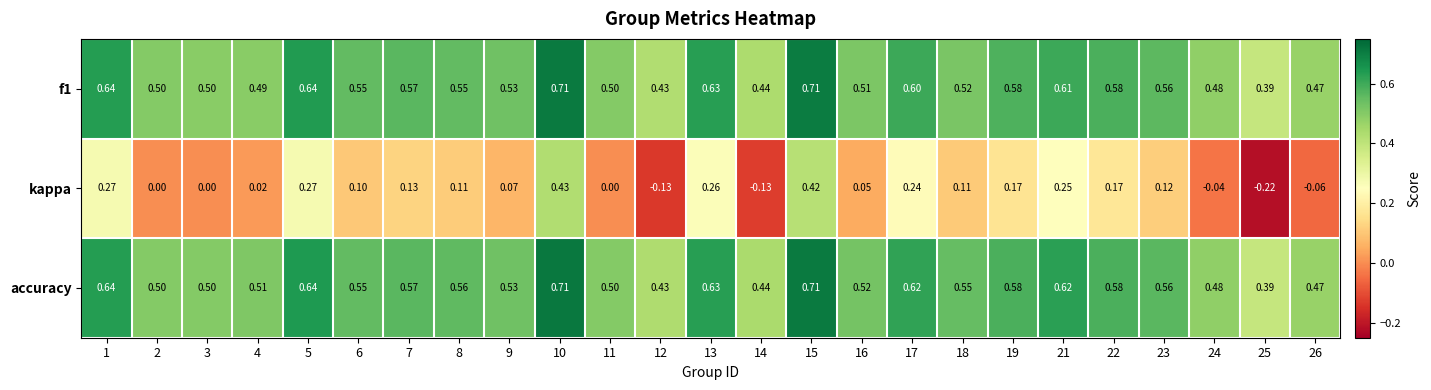

Which series changed the most between 9 and 13?

kappa